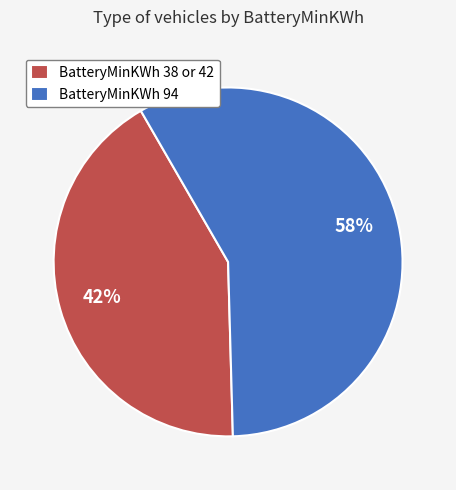

To the nearest percent, what portion does BatteryMinKWh 38 or 42 represent?

42%